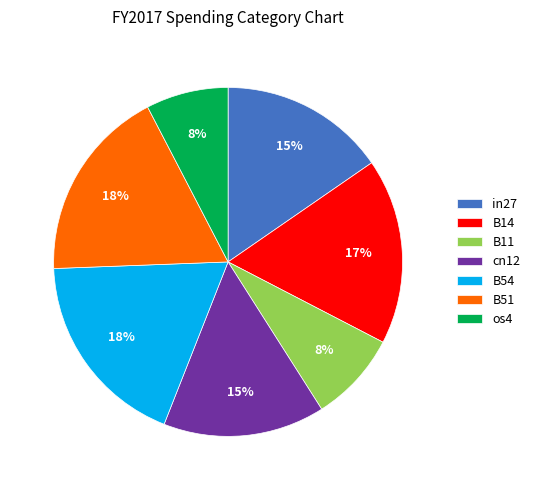

Is the sum of B54 and B11 greater than half?

No